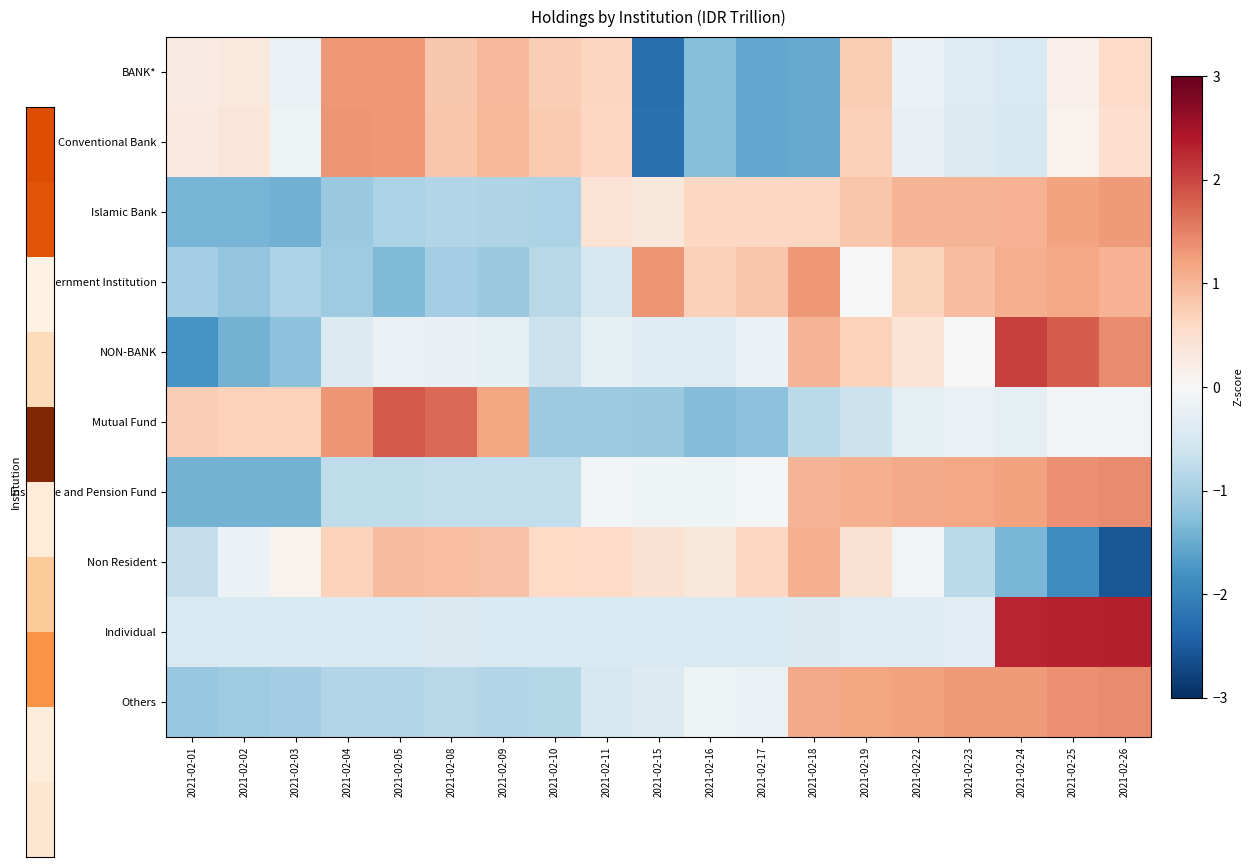

Reading right to left, extract all data points from this chart.

BANK*: 2021-02-26=0.6	2021-02-25=0.2	2021-02-24=-0.4	2021-02-23=-0.4	2021-02-22=-0.2	2021-02-19=0.8	2021-02-18=-1.5	2021-02-17=-1.6	2021-02-16=-1.3	2021-02-15=-2.3	2021-02-11=0.7	2021-02-10=0.7	2021-02-09=1.0	2021-02-08=0.8	2021-02-05=1.3	2021-02-04=1.3	2021-02-03=-0.2	2021-02-02=0.3	2021-02-01=0.2
Conventional Bank: 2021-02-26=0.5	2021-02-25=0.1	2021-02-24=-0.5	2021-02-23=-0.4	2021-02-22=-0.2	2021-02-19=0.7	2021-02-18=-1.5	2021-02-17=-1.6	2021-02-16=-1.3	2021-02-15=-2.2	2021-02-11=0.6	2021-02-10=0.8	2021-02-09=1.0	2021-02-08=0.8	2021-02-05=1.3	2021-02-04=1.3	2021-02-03=-0.1	2021-02-02=0.4	2021-02-01=0.3
Islamic Bank: 2021-02-26=1.3	2021-02-25=1.2	2021-02-24=1.0	2021-02-23=1.0	2021-02-22=1.0	2021-02-19=0.8	2021-02-18=0.6	2021-02-17=0.6	2021-02-16=0.6	2021-02-15=0.3	2021-02-11=0.4	2021-02-10=-1.0	2021-02-09=-0.9	2021-02-08=-0.9	2021-02-05=-0.9	2021-02-04=-1.1	2021-02-03=-1.4	2021-02-02=-1.4	2021-02-01=-1.4
Government Institution: 2021-02-26=1.0	2021-02-25=1.2	2021-02-24=1.1	2021-02-23=0.9	2021-02-22=0.7	2021-02-19=-0.0	2021-02-18=1.3	2021-02-17=0.8	2021-02-16=0.7	2021-02-15=1.3	2021-02-11=-0.5	2021-02-10=-0.8	2021-02-09=-1.1	2021-02-08=-1.0	2021-02-05=-1.3	2021-02-04=-1.1	2021-02-03=-0.9	2021-02-02=-1.2	2021-02-01=-1.0
NON-BANK: 2021-02-26=1.4	2021-02-25=1.8	2021-02-24=2.0	2021-02-23=-0.0	2021-02-22=0.4	2021-02-19=0.7	2021-02-18=1.0	2021-02-17=-0.2	2021-02-16=-0.4	2021-02-15=-0.4	2021-02-11=-0.3	2021-02-10=-0.7	2021-02-09=-0.3	2021-02-08=-0.2	2021-02-05=-0.2	2021-02-04=-0.4	2021-02-03=-1.2	2021-02-02=-1.4	2021-02-01=-1.8
Mutual Fund: 2021-02-26=-0.1	2021-02-25=-0.1	2021-02-24=-0.3	2021-02-23=-0.2	2021-02-22=-0.3	2021-02-19=-0.6	2021-02-18=-0.8	2021-02-17=-1.2	2021-02-16=-1.3	2021-02-15=-1.1	2021-02-11=-1.1	2021-02-10=-1.1	2021-02-09=1.2	2021-02-08=1.7	2021-02-05=1.8	2021-02-04=1.3	2021-02-03=0.7	2021-02-02=0.7	2021-02-01=0.7
Insurance and Pension Fund: 2021-02-26=1.4	2021-02-25=1.4	2021-02-24=1.2	2021-02-23=1.2	2021-02-22=1.1	2021-02-19=1.1	2021-02-18=1.0	2021-02-17=-0.1	2021-02-16=-0.1	2021-02-15=-0.1	2021-02-11=-0.1	2021-02-10=-0.7	2021-02-09=-0.7	2021-02-08=-0.7	2021-02-05=-0.8	2021-02-04=-0.8	2021-02-03=-1.4	2021-02-02=-1.4	2021-02-01=-1.4
Non Resident: 2021-02-26=-2.6	2021-02-25=-1.9	2021-02-24=-1.4	2021-02-23=-0.8	2021-02-22=-0.1	2021-02-19=0.5	2021-02-18=1.1	2021-02-17=0.6	2021-02-16=0.3	2021-02-15=0.5	2021-02-11=0.6	2021-02-10=0.6	2021-02-09=0.9	2021-02-08=0.9	2021-02-05=0.9	2021-02-04=0.7	2021-02-03=0.1	2021-02-02=-0.2	2021-02-01=-0.7
Individual: 2021-02-26=2.3	2021-02-25=2.3	2021-02-24=2.3	2021-02-23=-0.3	2021-02-22=-0.4	2021-02-19=-0.4	2021-02-18=-0.4	2021-02-17=-0.5	2021-02-16=-0.5	2021-02-15=-0.5	2021-02-11=-0.5	2021-02-10=-0.5	2021-02-09=-0.4	2021-02-08=-0.4	2021-02-05=-0.4	2021-02-04=-0.4	2021-02-03=-0.5	2021-02-02=-0.5	2021-02-01=-0.5
Others: 2021-02-26=1.4	2021-02-25=1.4	2021-02-24=1.3	2021-02-23=1.3	2021-02-22=1.2	2021-02-19=1.2	2021-02-18=1.1	2021-02-17=-0.2	2021-02-16=-0.1	2021-02-15=-0.4	2021-02-11=-0.5	2021-02-10=-0.9	2021-02-09=-0.9	2021-02-08=-0.8	2021-02-05=-0.9	2021-02-04=-0.9	2021-02-03=-1.0	2021-02-02=-1.1	2021-02-01=-1.1